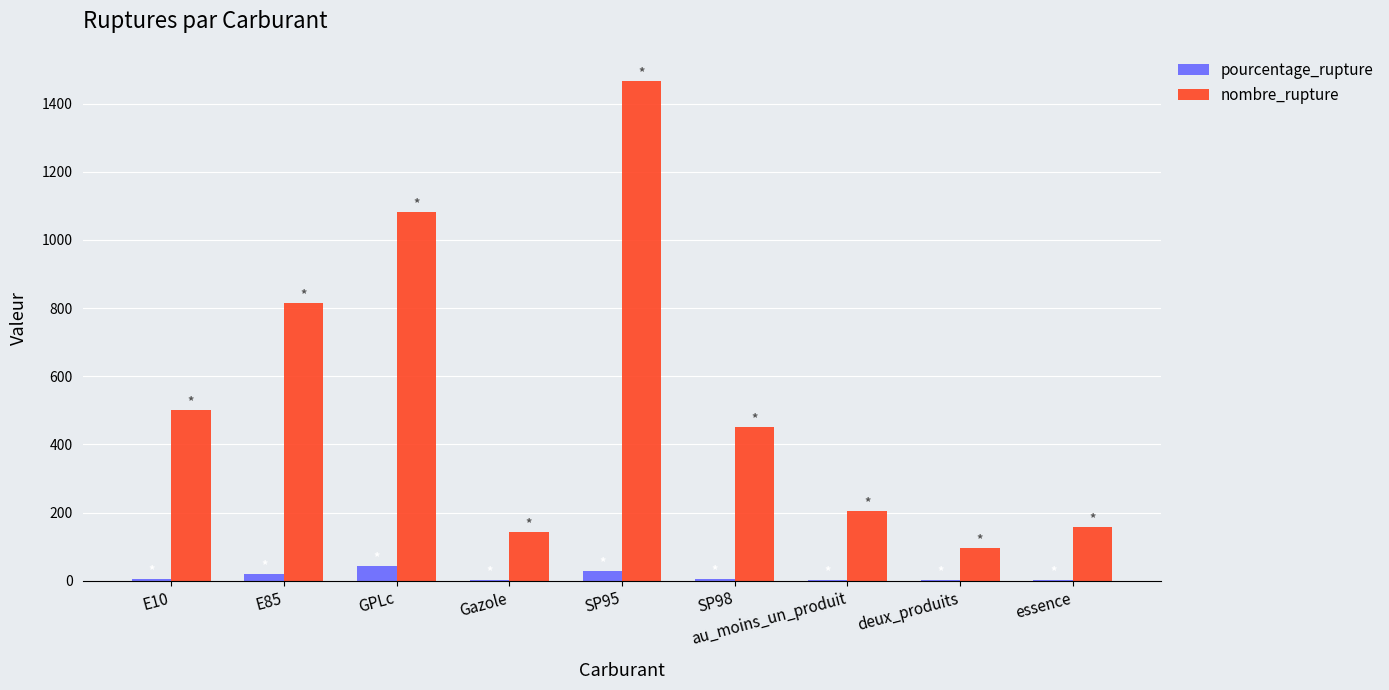

Where does the pourcentage_rupture series first go above 5?

E10